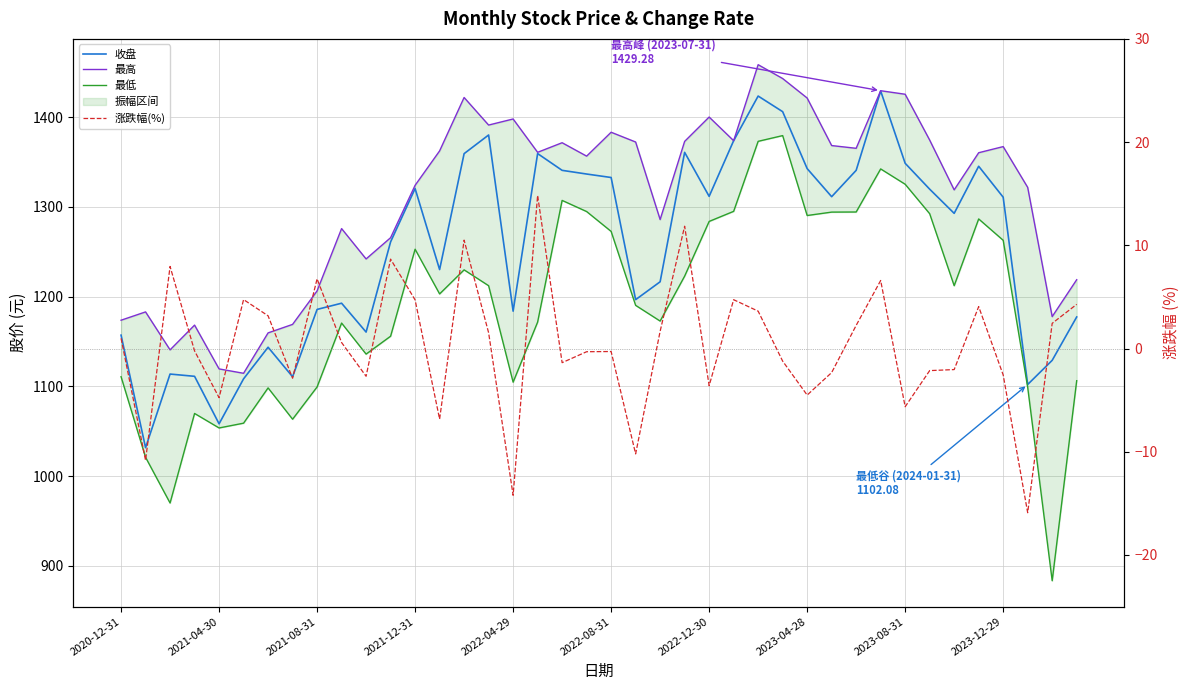

What is the average value of the 最高 series?

1311.0